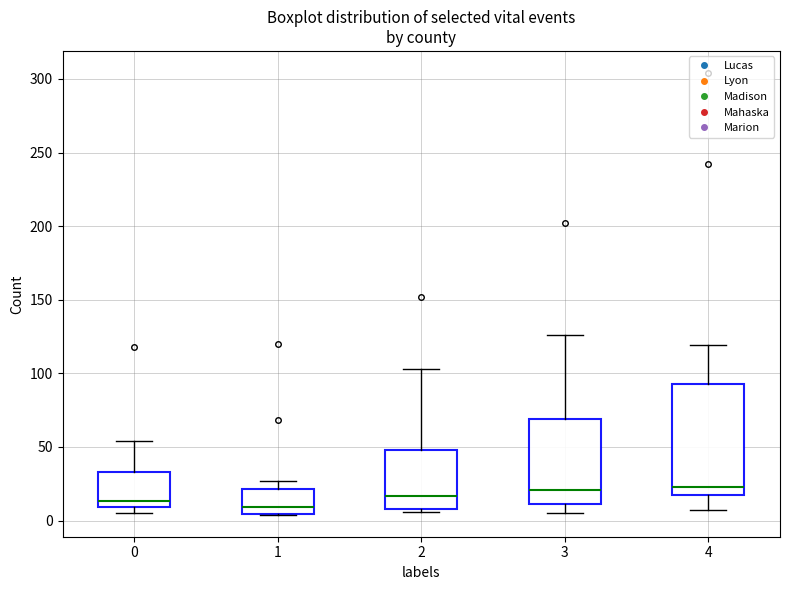

Reading left to right, transcribe this box plot: for each box, give where its median line is, the range the box spans, and where its two whiskers end, as read against the y-axis. The values are not printed on the chart, so give them approximately, as read against the axis.

0: median 15, box 10 to 35, whiskers 5 to 55
1: median 10, box 5 to 20, whiskers 5 to 25
2: median 15, box 10 to 50, whiskers 5 to 105
3: median 20, box 10 to 70, whiskers 5 to 125
4: median 25, box 15 to 95, whiskers 5 to 120